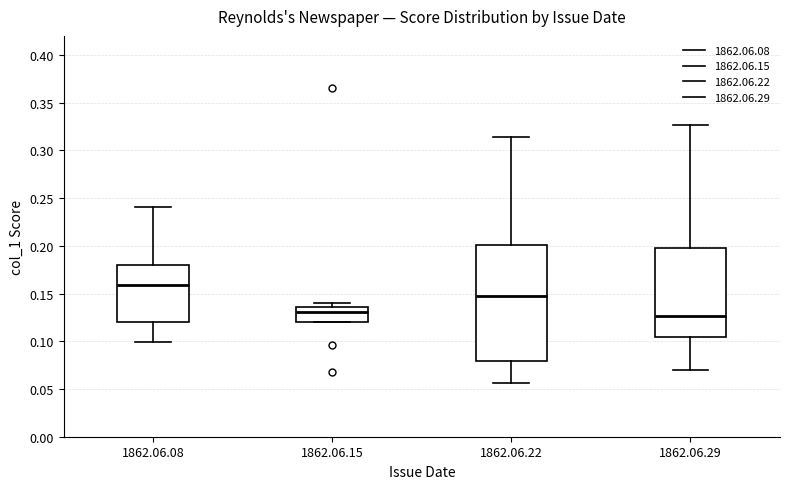

Reading left to right, transcribe this box plot: for each box, give where its median line is, the range the box spans, and where its two whiskers end, as read against the y-axis. The values are not printed on the chart, so give them approximately, as read against the axis.

1862.06.08: median 0.160, box 0.120 to 0.180, whiskers 0.100 to 0.240
1862.06.15: median 0.130, box 0.120 to 0.135, whiskers 0.120 to 0.140
1862.06.22: median 0.150, box 0.080 to 0.200, whiskers 0.055 to 0.315
1862.06.29: median 0.125, box 0.105 to 0.200, whiskers 0.070 to 0.325